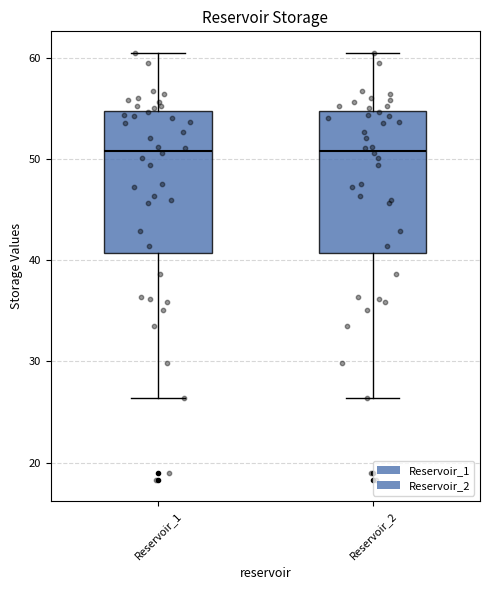

Reading left to right, transcribe this box plot: for each box, give where its median line is, the range the box spans, and where its two whiskers end, as read against the y-axis. The values are not printed on the chart, so give them approximately, as read against the axis.

Reservoir_1: median 51, box 41 to 55, whiskers 26 to 61
Reservoir_2: median 51, box 41 to 55, whiskers 26 to 61